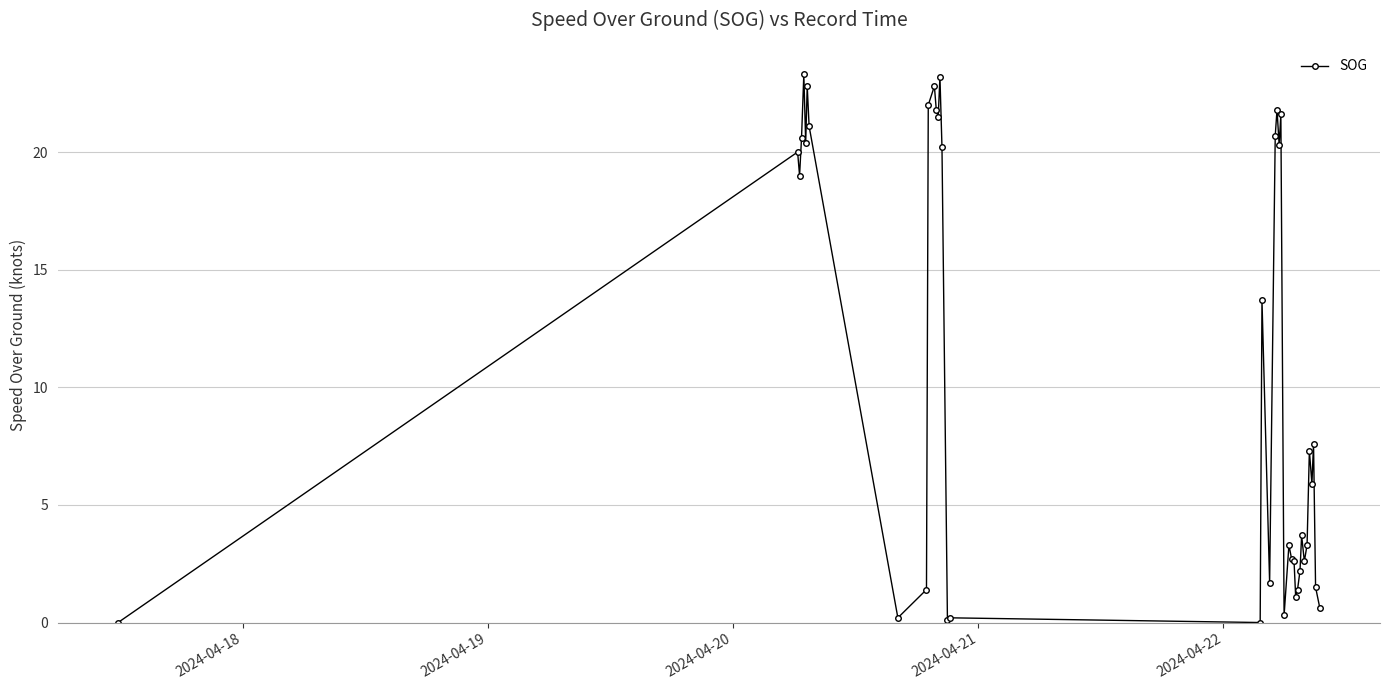

True or false: there are more than 0 points higher than both neighbors.

True